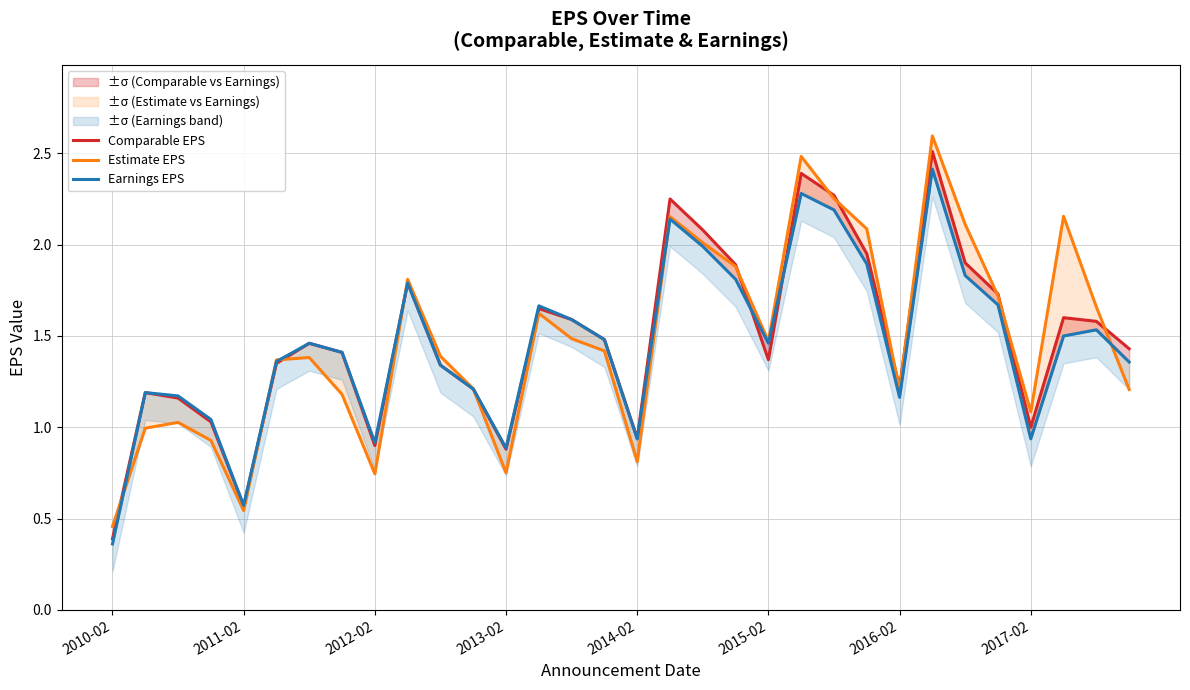

Between which two adjacent categories do Comparable EPS and Estimate EPS first intersect?

2010-02 and 2011-02